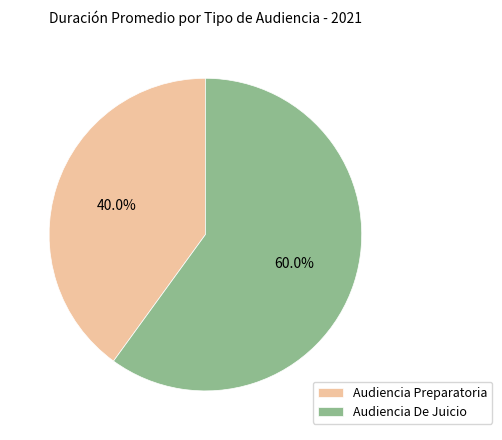

Rank the categories by value from highest to lowest.

Audiencia De Juicio, Audiencia Preparatoria